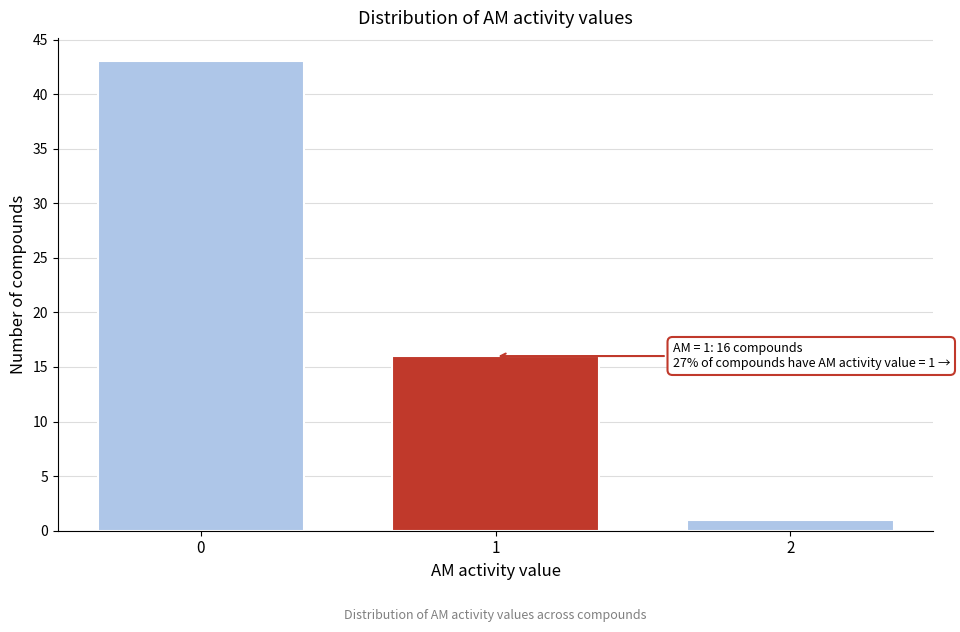

Reading right to left, list all the values displayed in this chart.

1	16	43